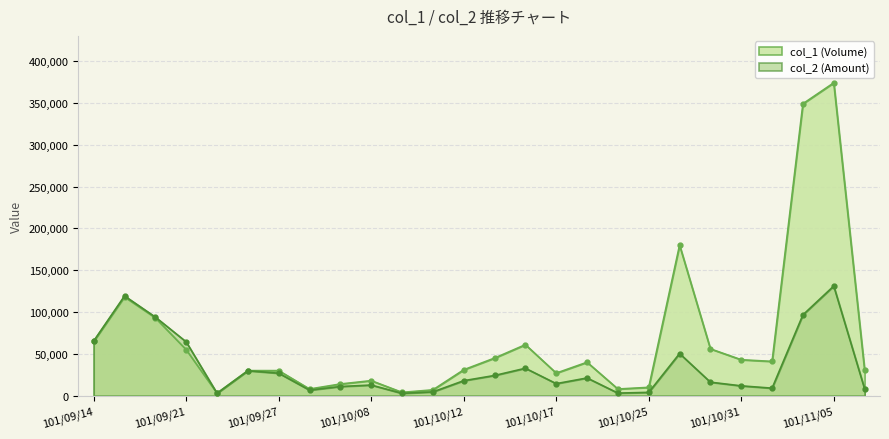

What is the label of the 19th point from the right?

101/10/03